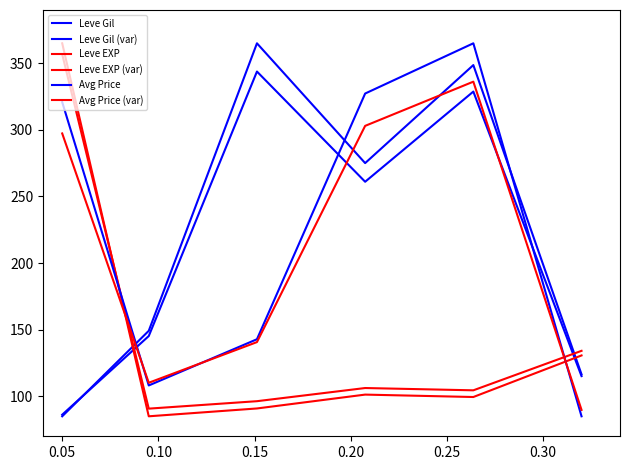

What is the sum of all Avg Price values?

1349.1